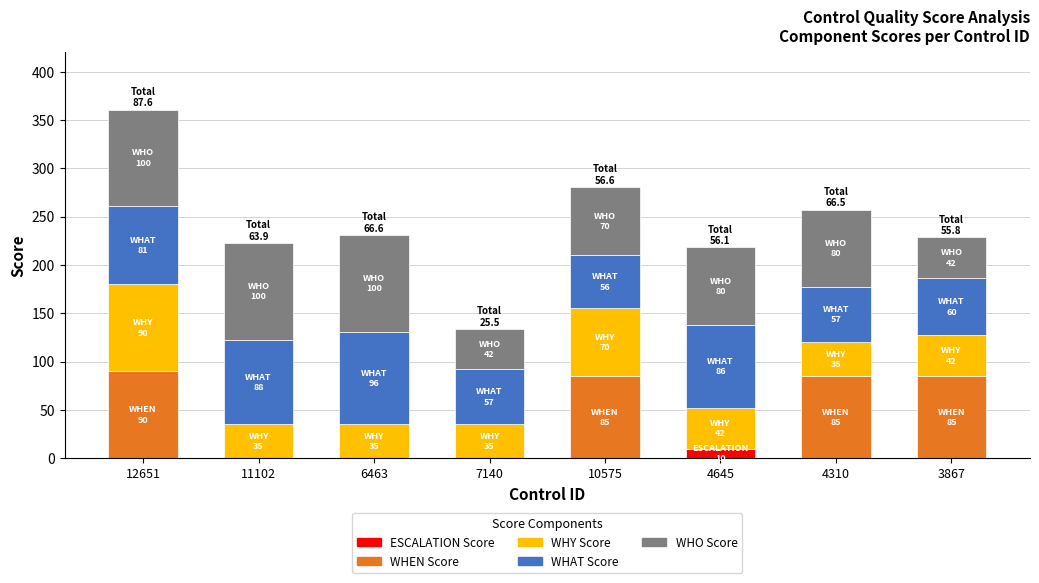

Is it true that ESCALATION Score equals 0.0 at 4310?

True